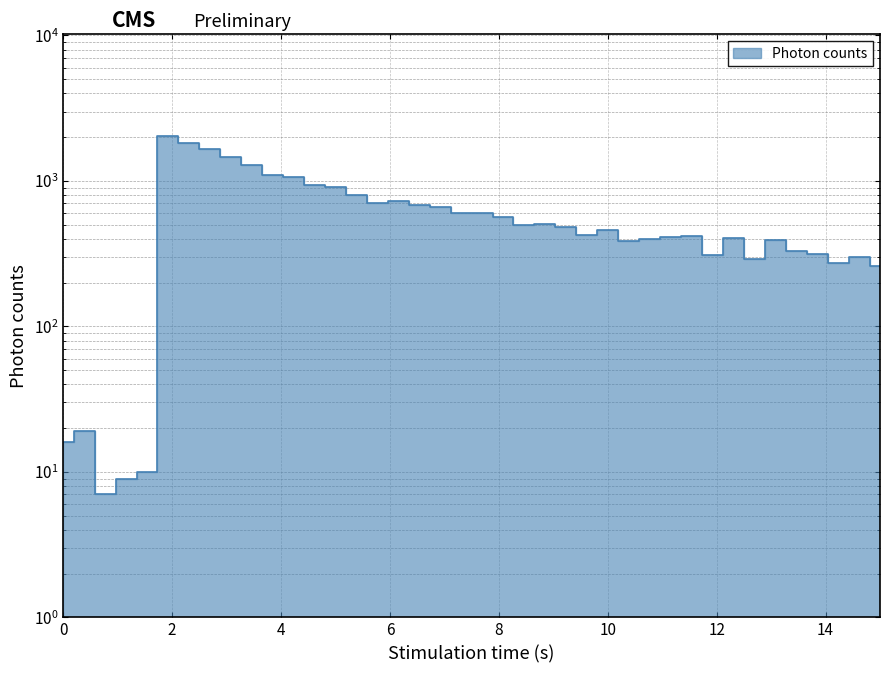

How many points are higher than both their immediate neighbors (excluding endpoints)?

9